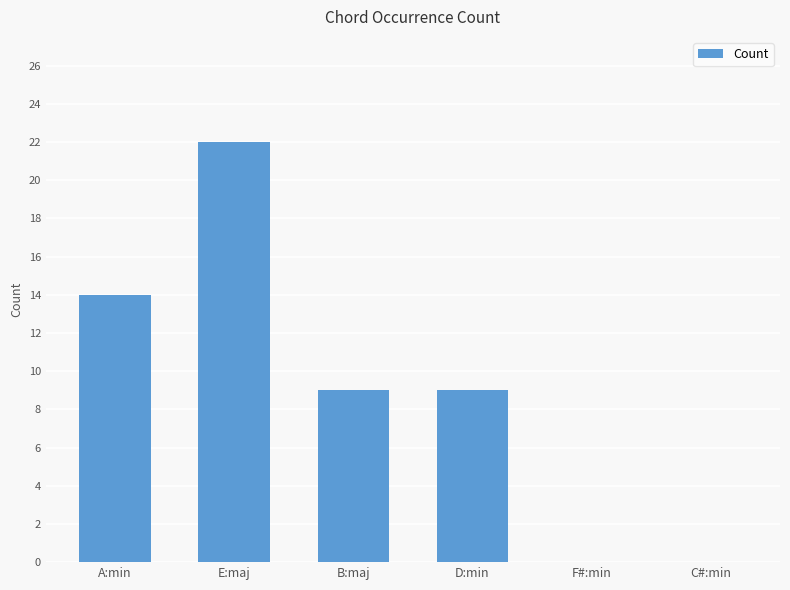

Reading left to right, what are all the values shown in this chart?

A:min=14	E:maj=22	B:maj=9	D:min=9	F#:min=0	C#:min=0